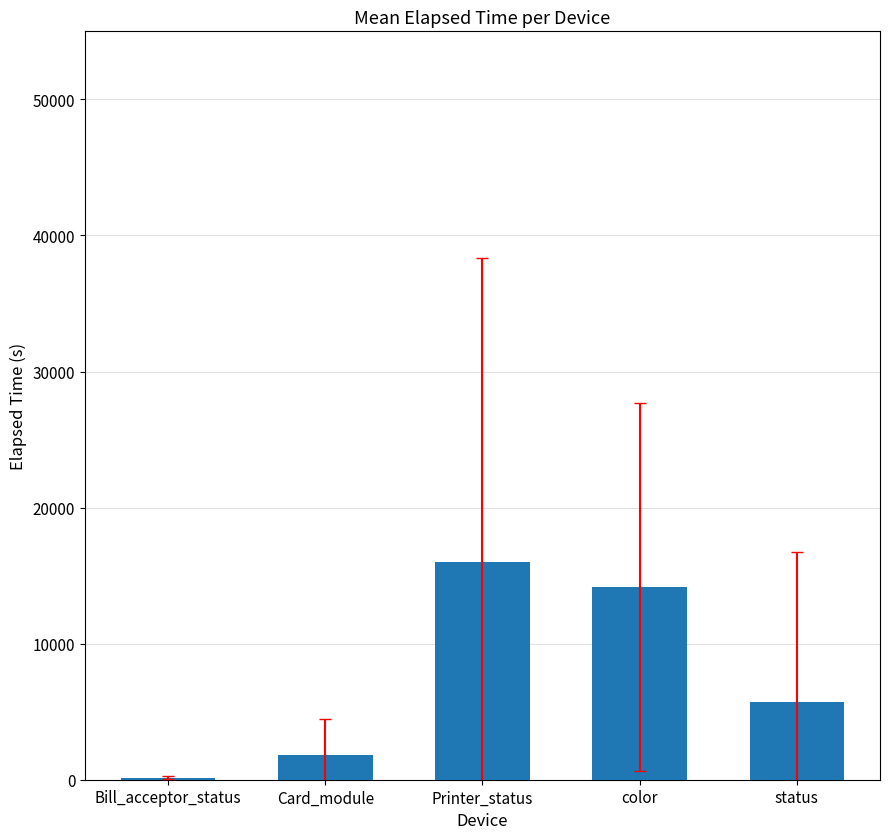

What is the greatest value displayed?

15984.7